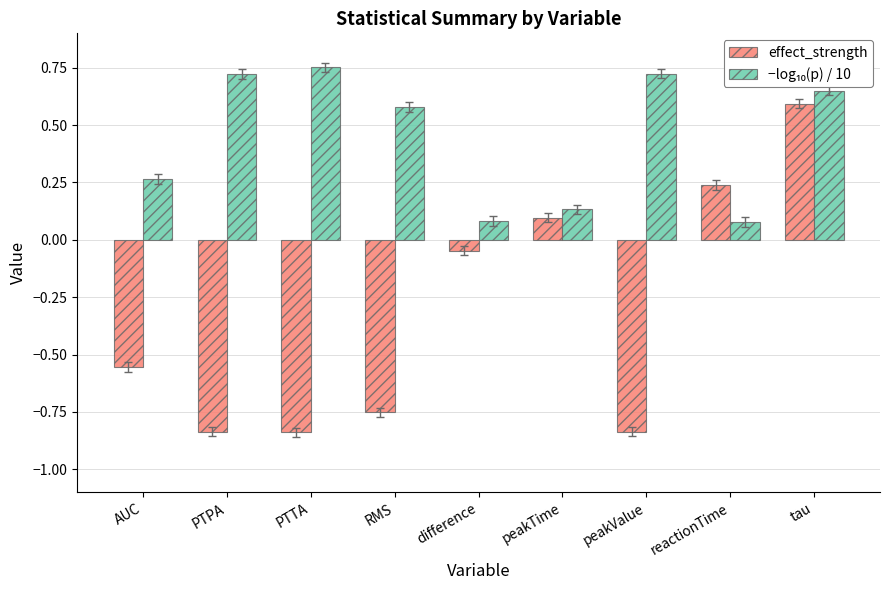

What is the average value of the effect_strength series?

-0.3